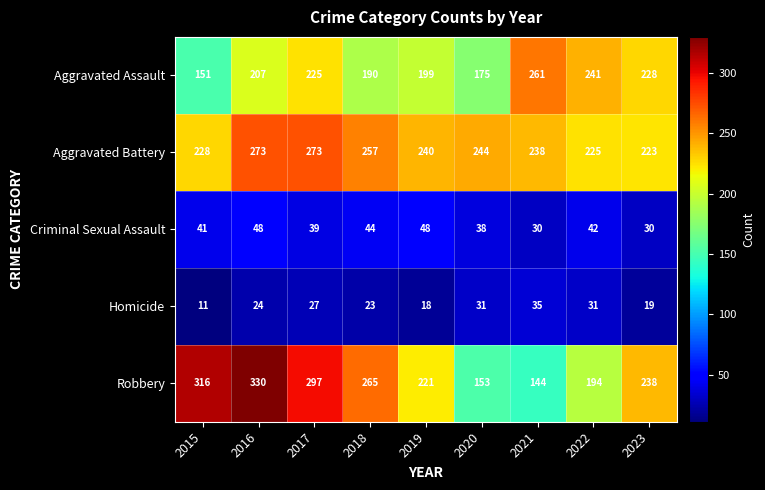

What is the smallest value displayed?

11